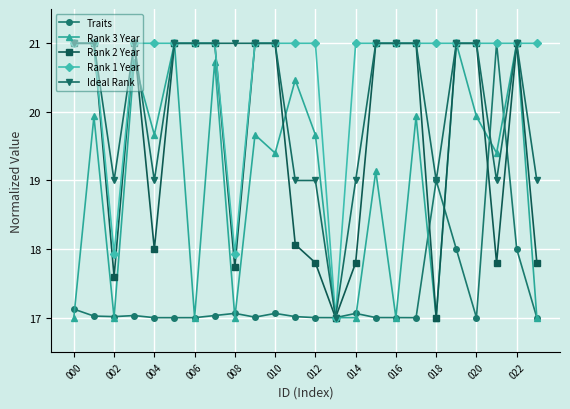

What is the value of the Traits point at the 15th from the left?

17.1